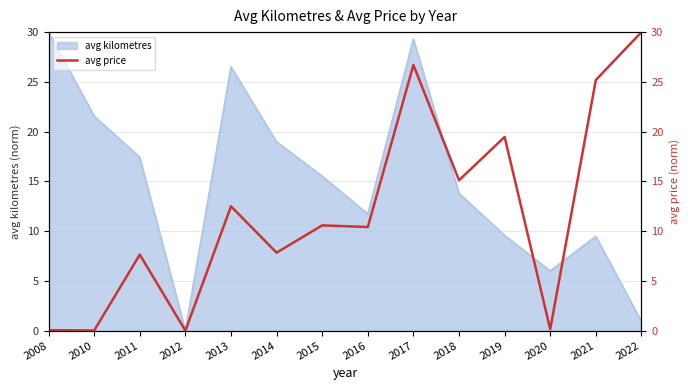

What is the value of the 8th point from the left?

10.4